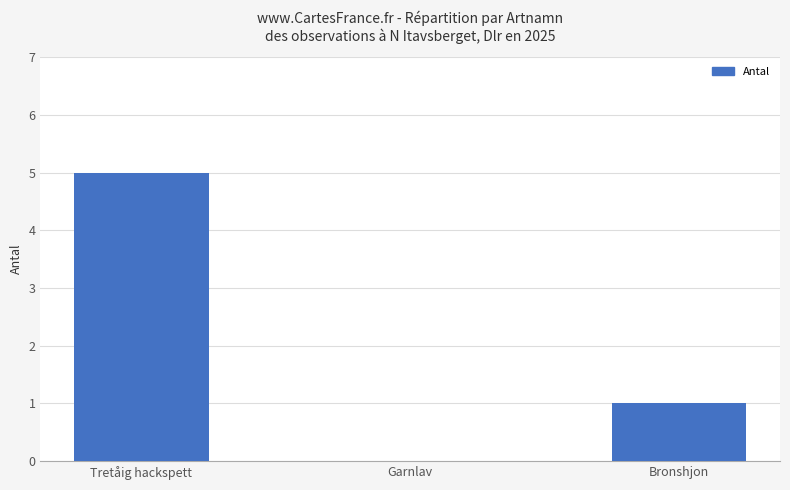

Where is the data nearest to the value 2?

Bronshjon